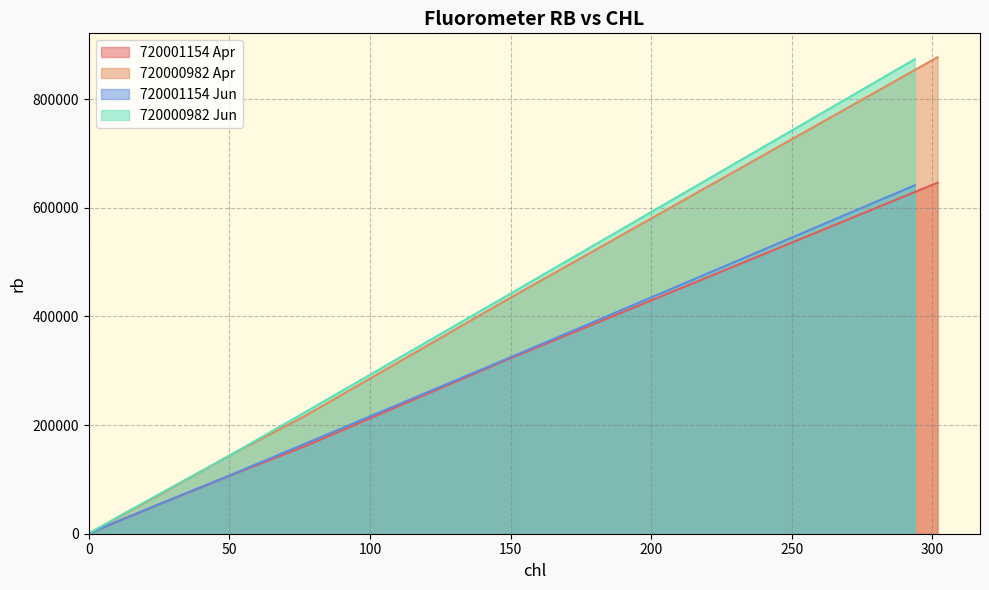

Rank the series at 300 from highest to lowest value.

720000982_rb, 720001154_rb